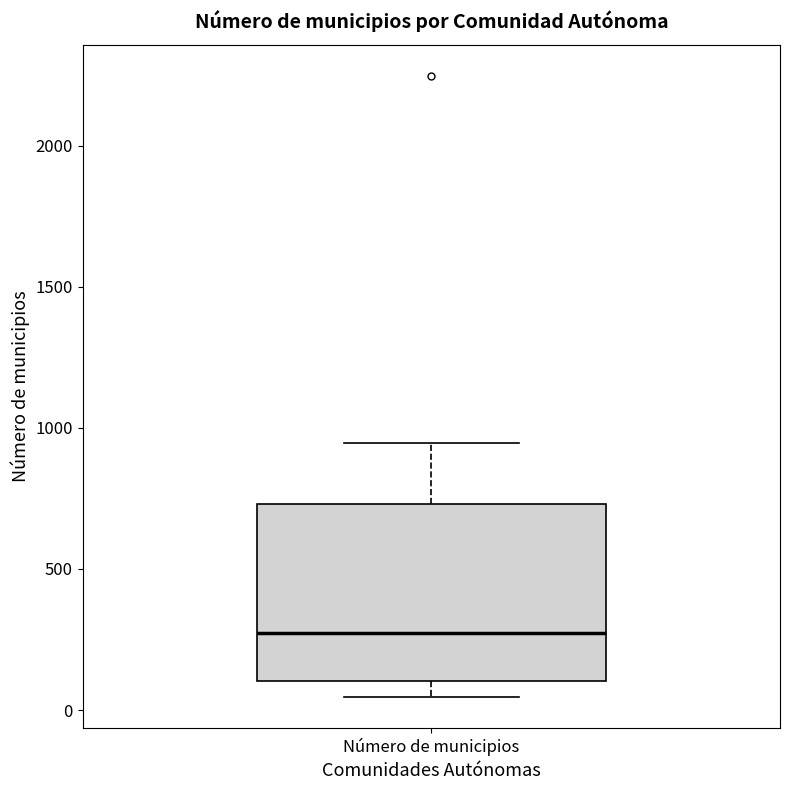

Transcribe this box plot: give where the median line is, the range the box spans, and where the two whiskers end, as read against the y-axis. The values are not printed on the chart, so give them approximately, as read against the axis.

median 250, box 100 to 750, whiskers 50 to 950